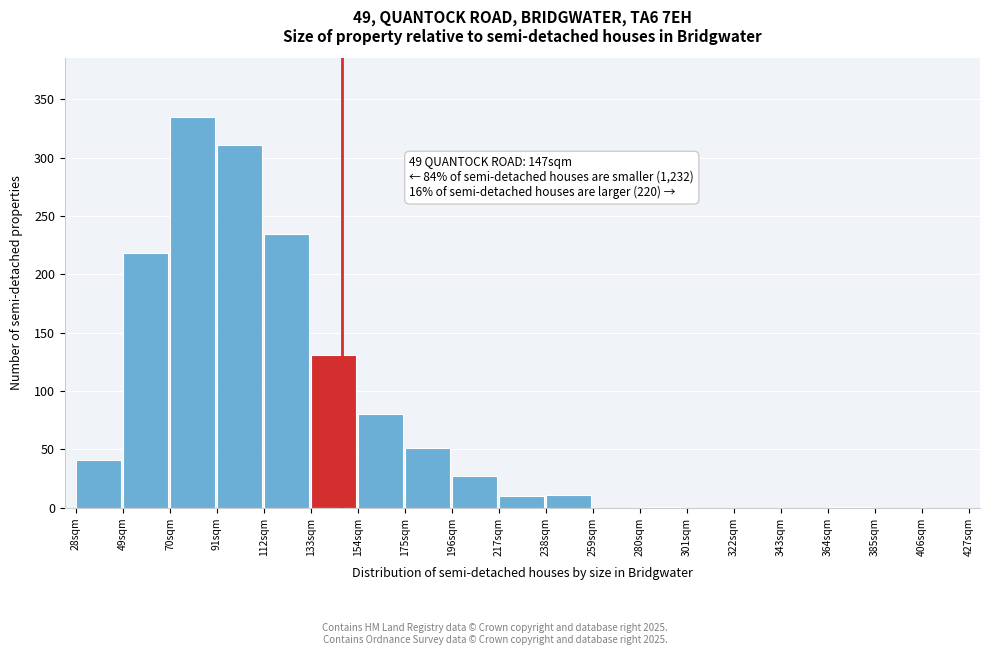

Over which range of the x-axis is the bar tallest?

70 to 91